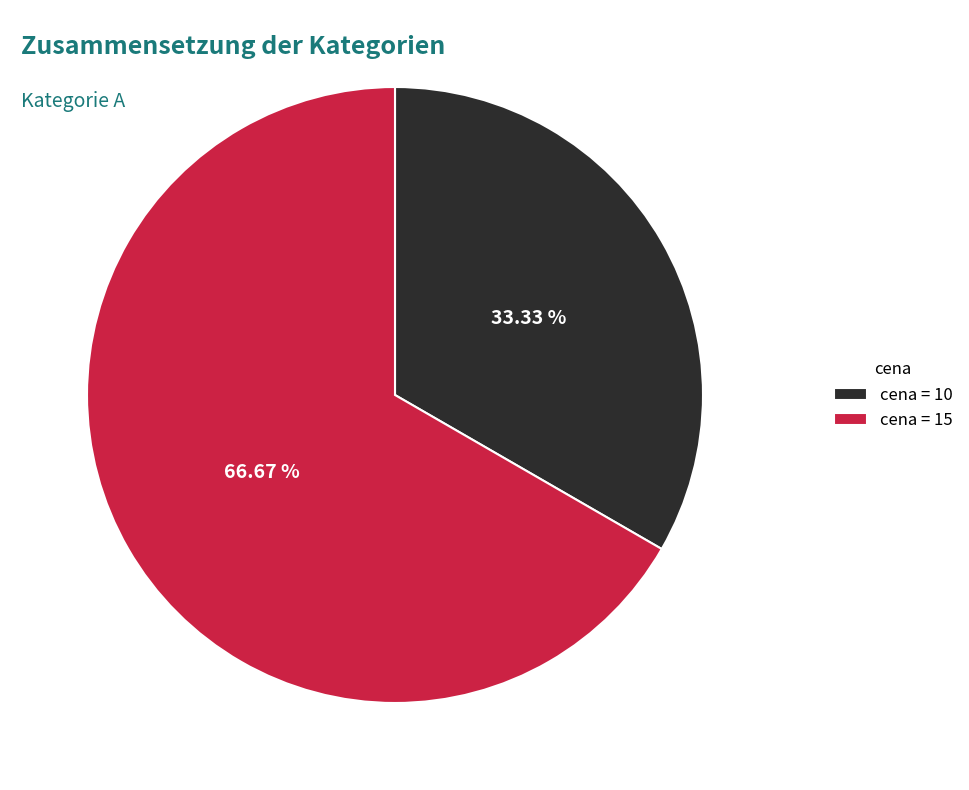

Approximately how many times larger is the value at cena = 15 compared to cena = 10?

2.0